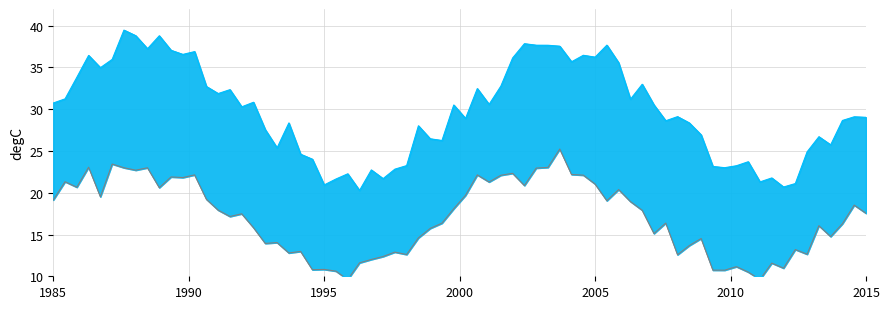

Which has a higher value, 76 or 65?

76